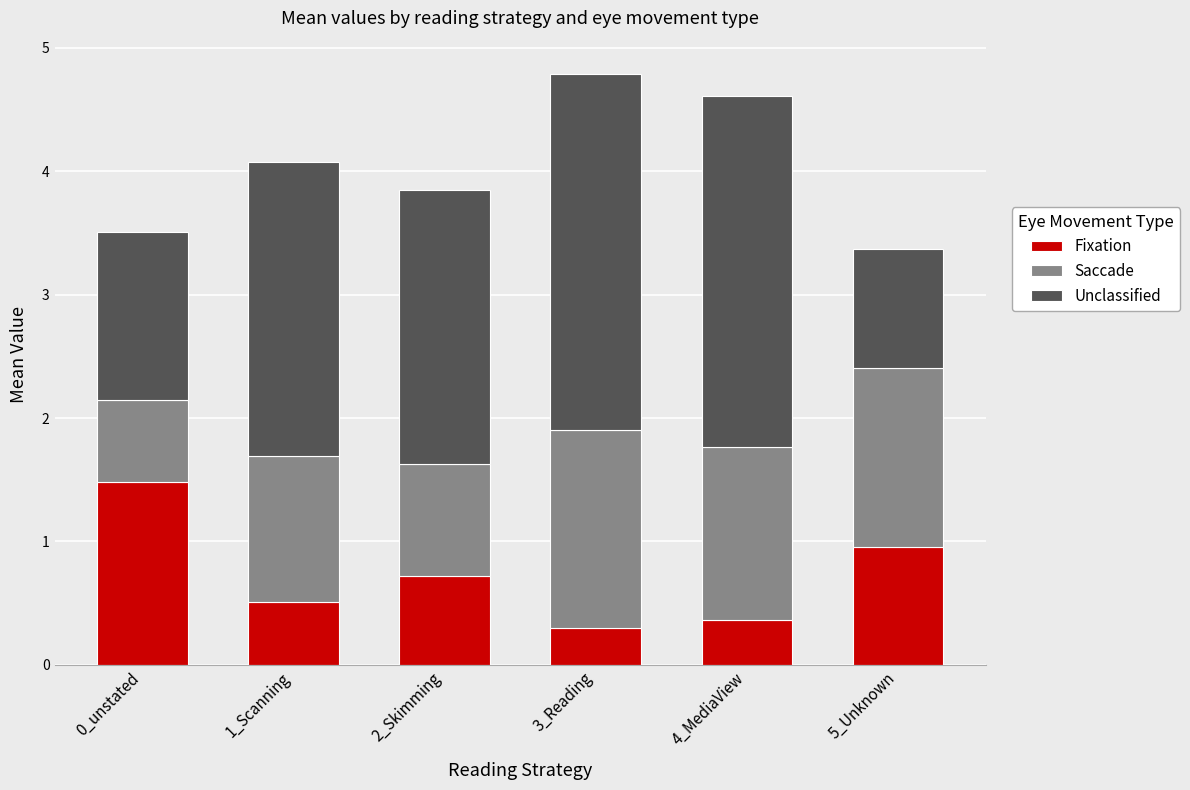

What is the total value across all series at 4_MediaView?

4.6